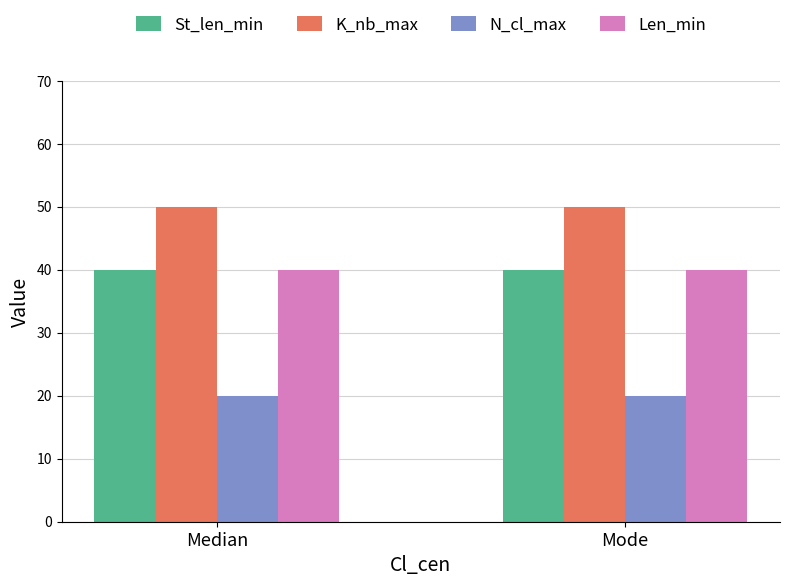

Reading left to right, list all the values displayed in this chart.

St_len_min: Median=40	Mode=40
K_nb_max: Median=50	Mode=50
N_cl_max: Median=20	Mode=20
Len_min: Median=40	Mode=40